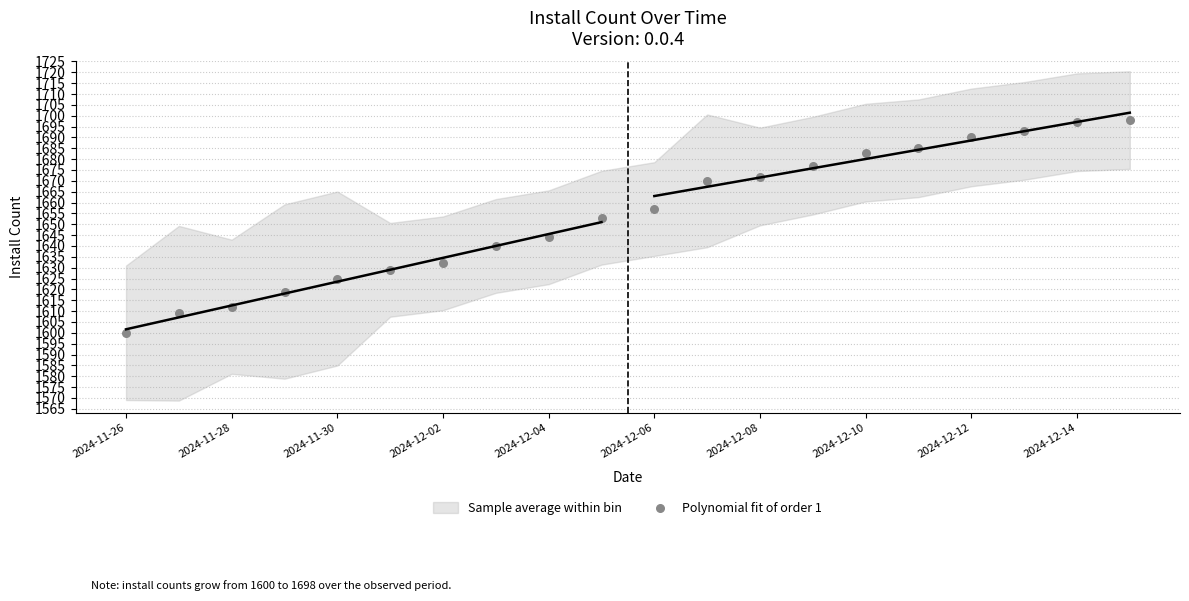

What is the range of Y values (max minus min)?

98